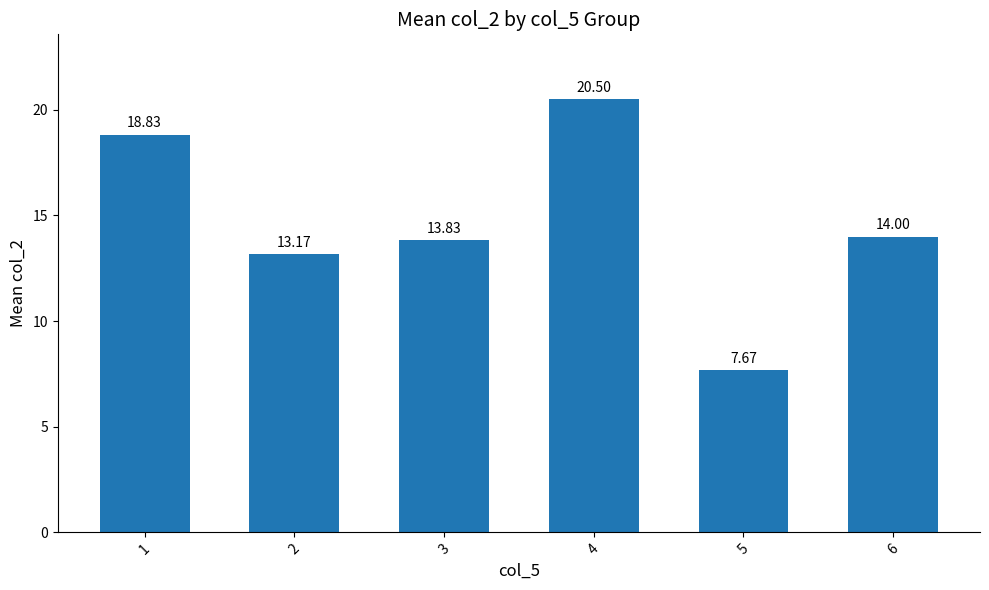

At which label does the data first exceed 14?

1